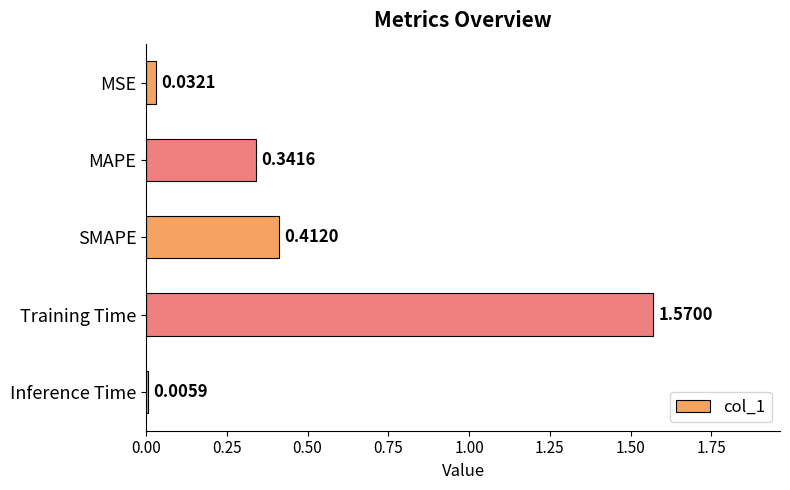

What is the change in value from SMAPE to Training Time?

+1.2